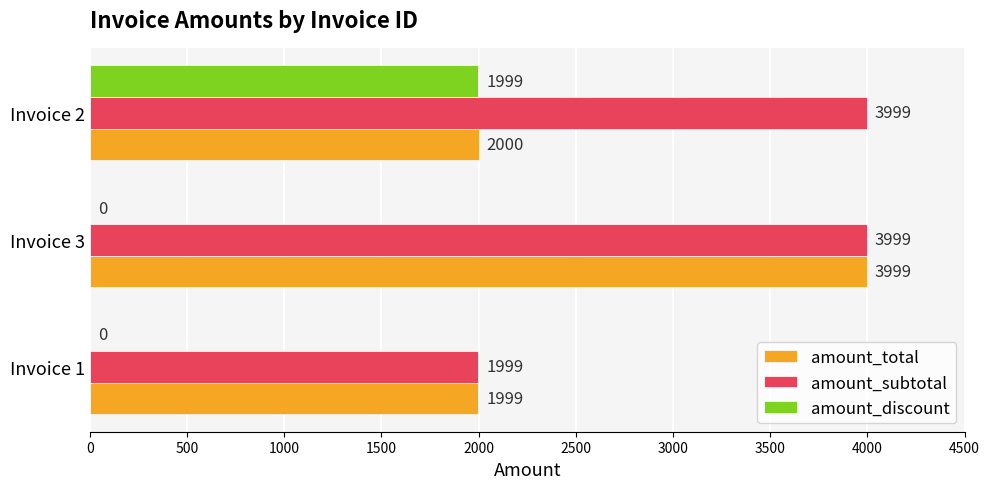

What is the greatest value displayed?

3999